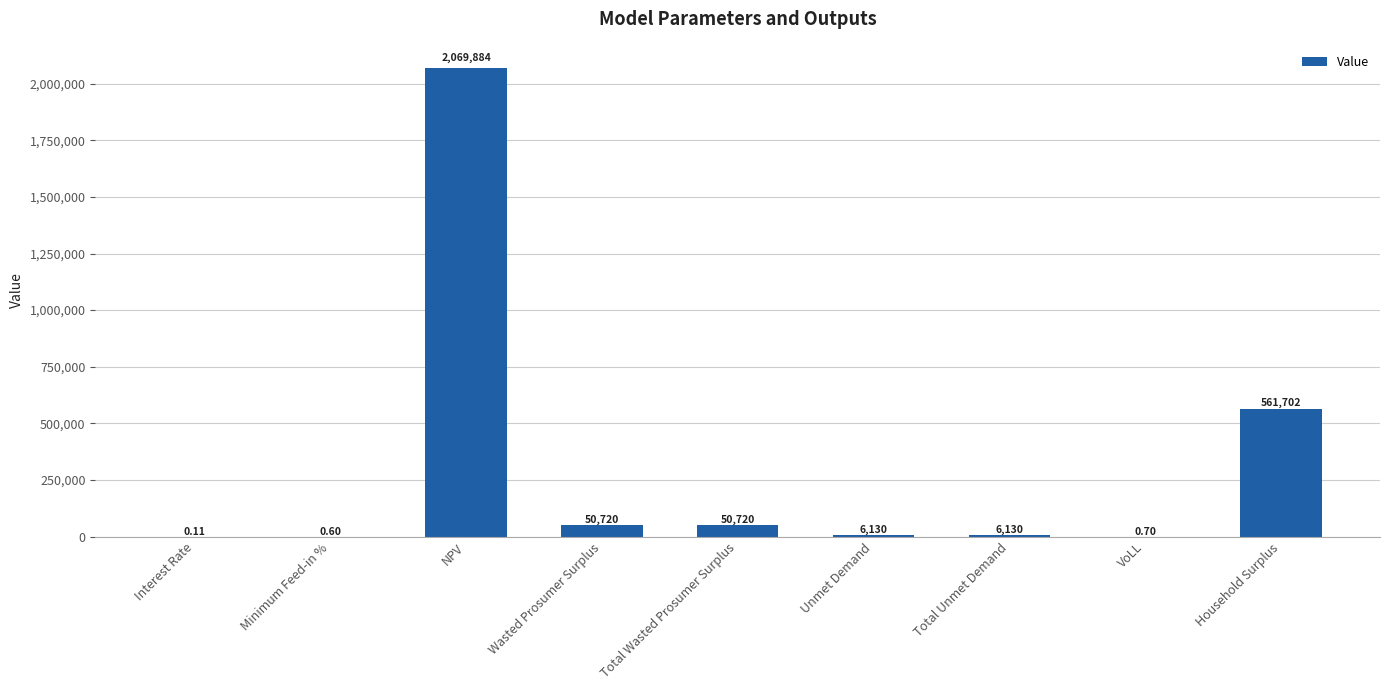

Approximately how many times larger is the value at Household Surplus compared to Wasted Prosumer Surplus?

11.1